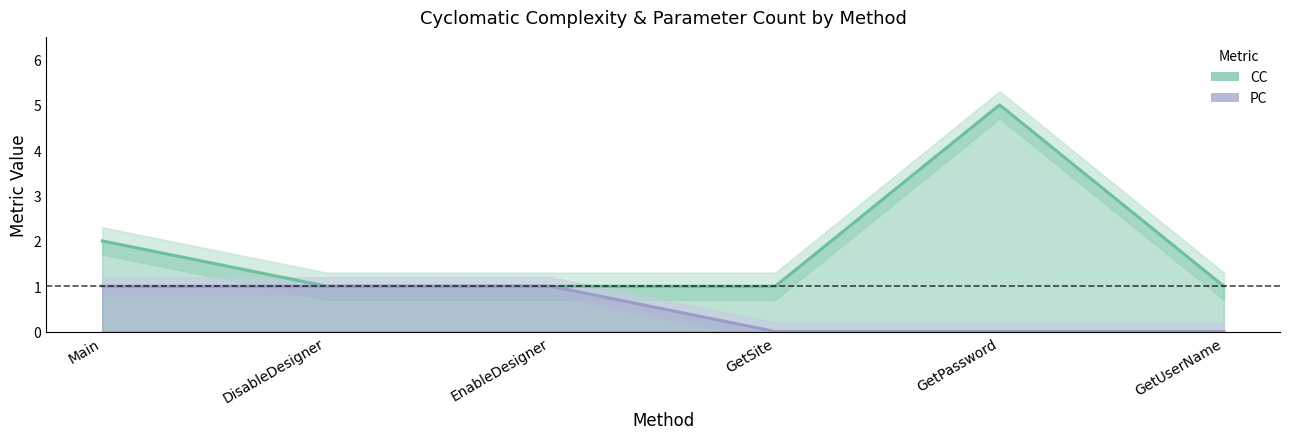

What is the sum of all CC values?

11